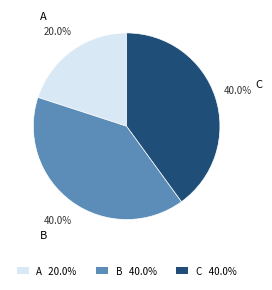

What percentage is the A slice, to the nearest percent?

20%